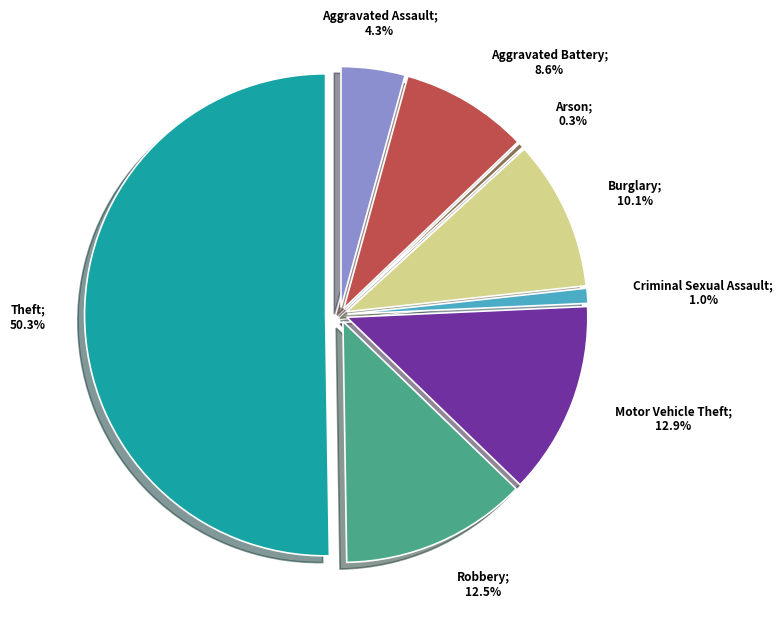

Does any single category account for the majority?

Yes